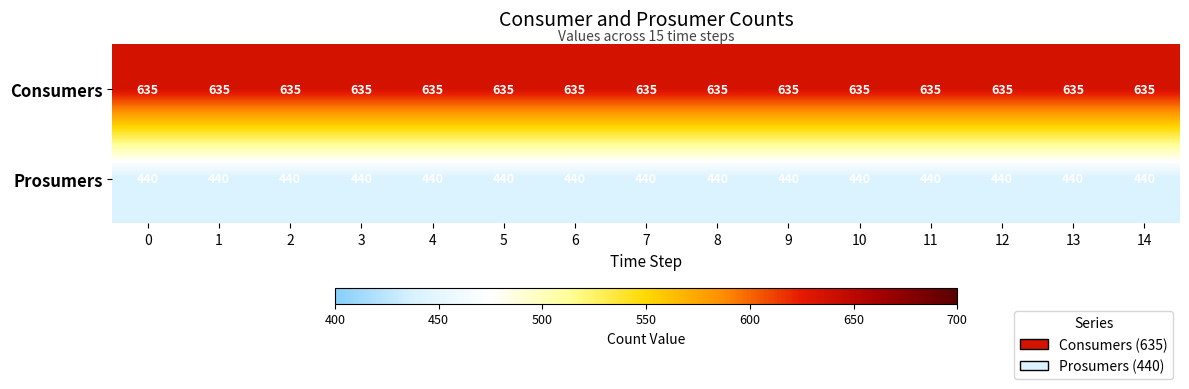

How many data points does each series have?

15